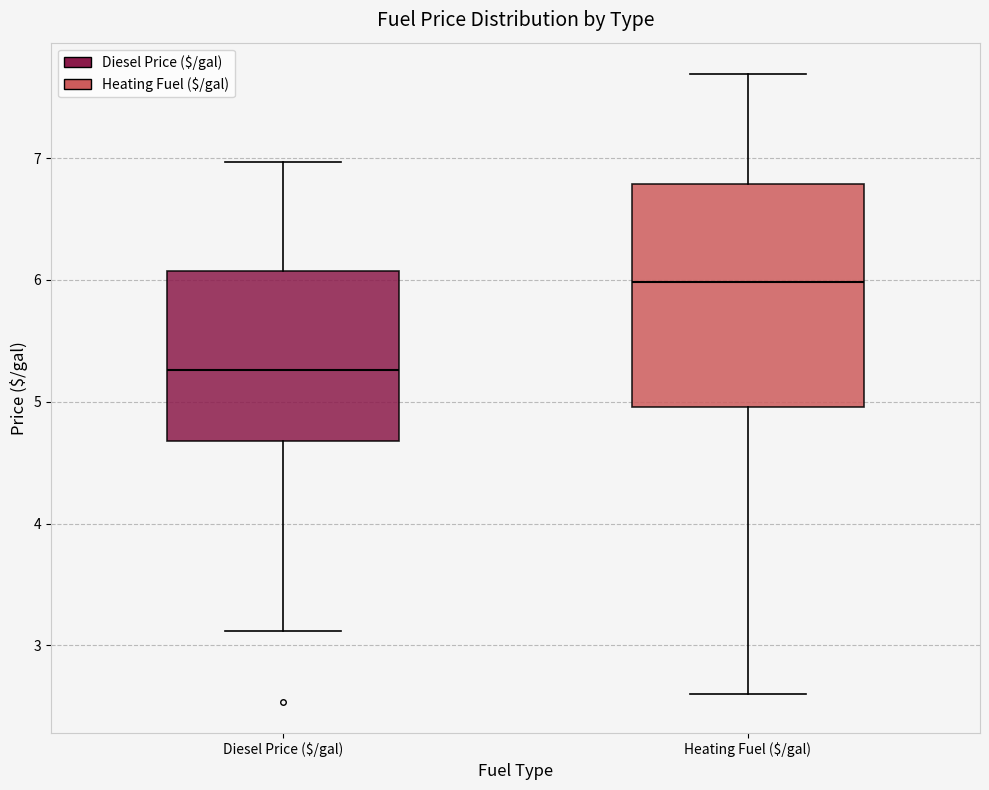

Which box is the tallest, from its lower edge to its upper edge?

Heating Fuel ($/gal)